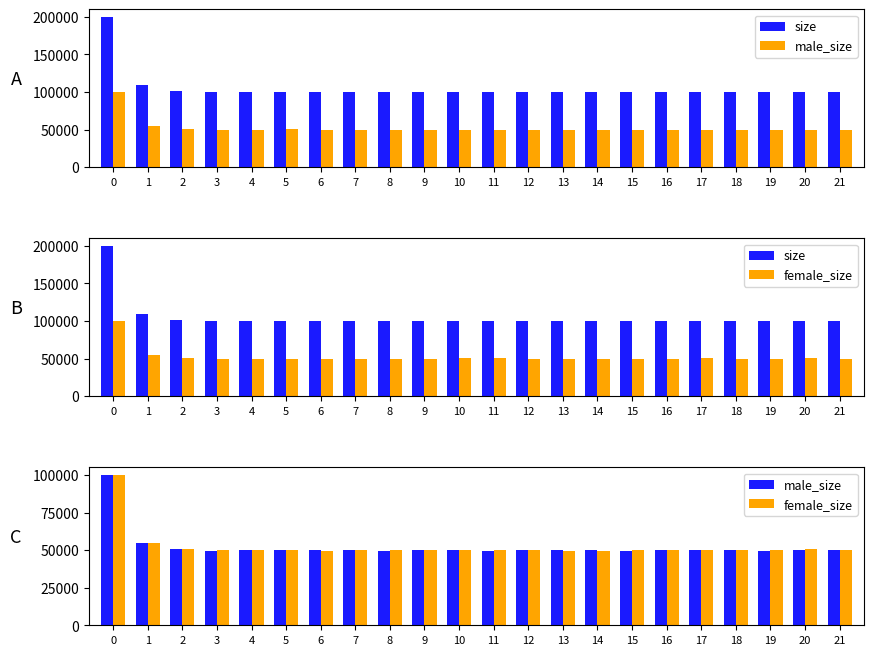

What is the value of the male_size bar at the 17th from the left?

50076